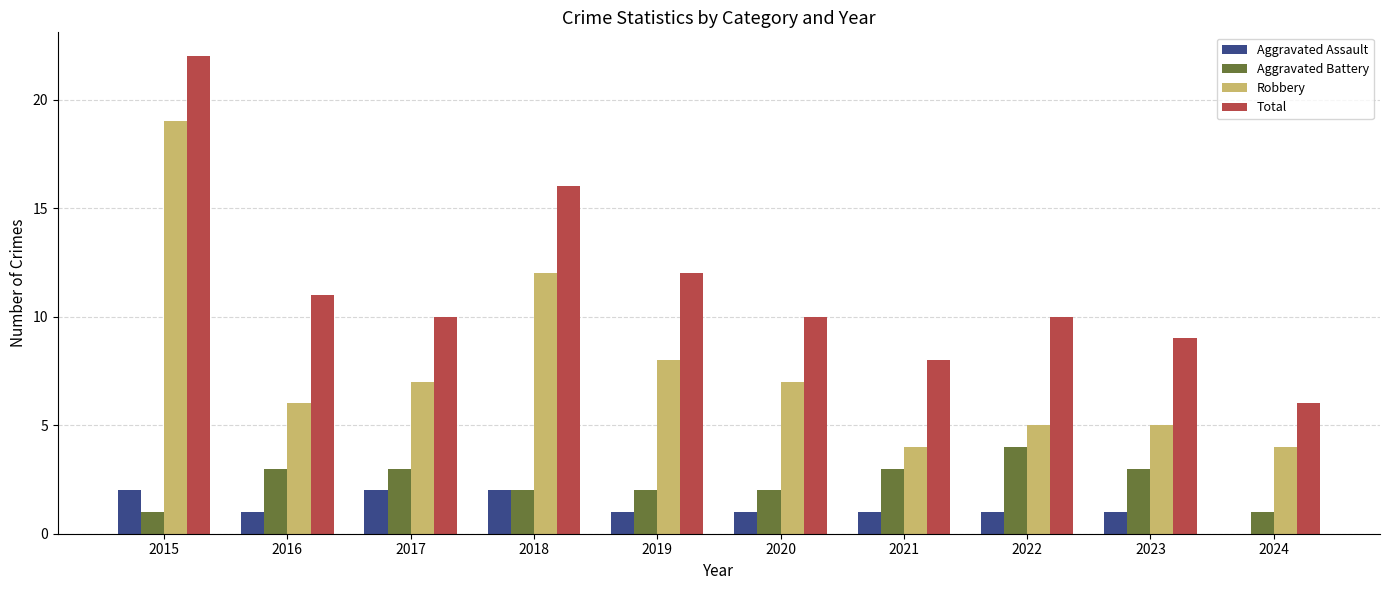

True or false: Aggravated Battery has a value of 1 at 2018.

False